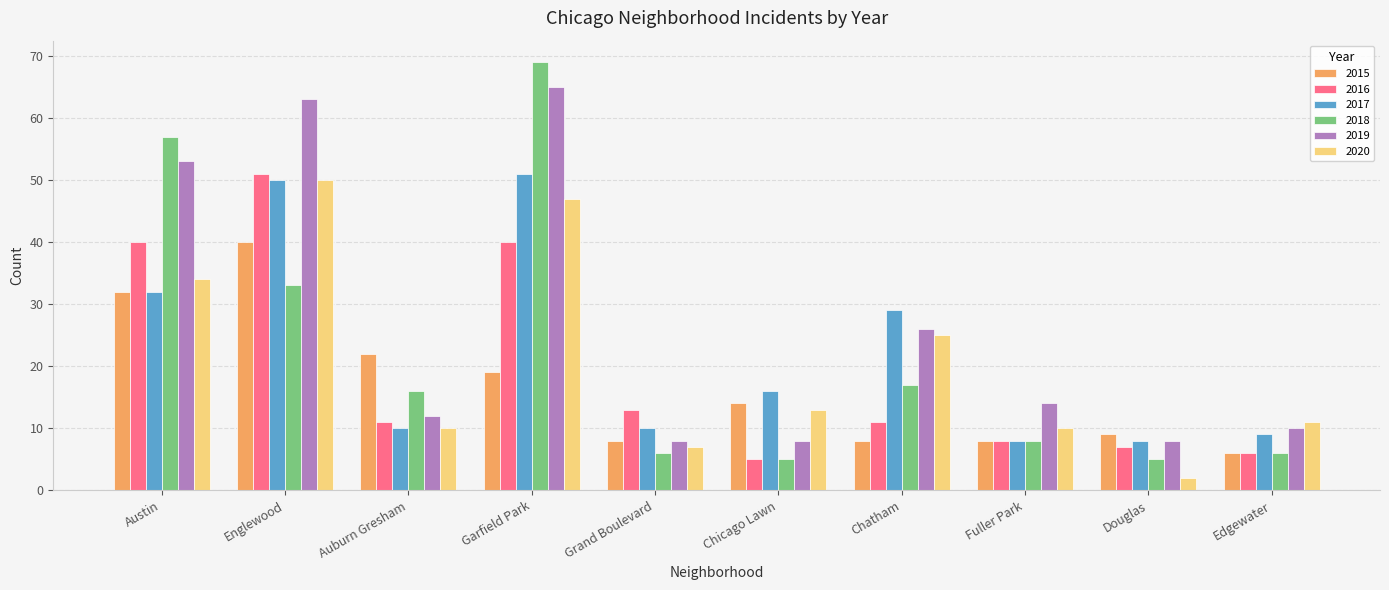

Which series has the widest spread of values?

2018